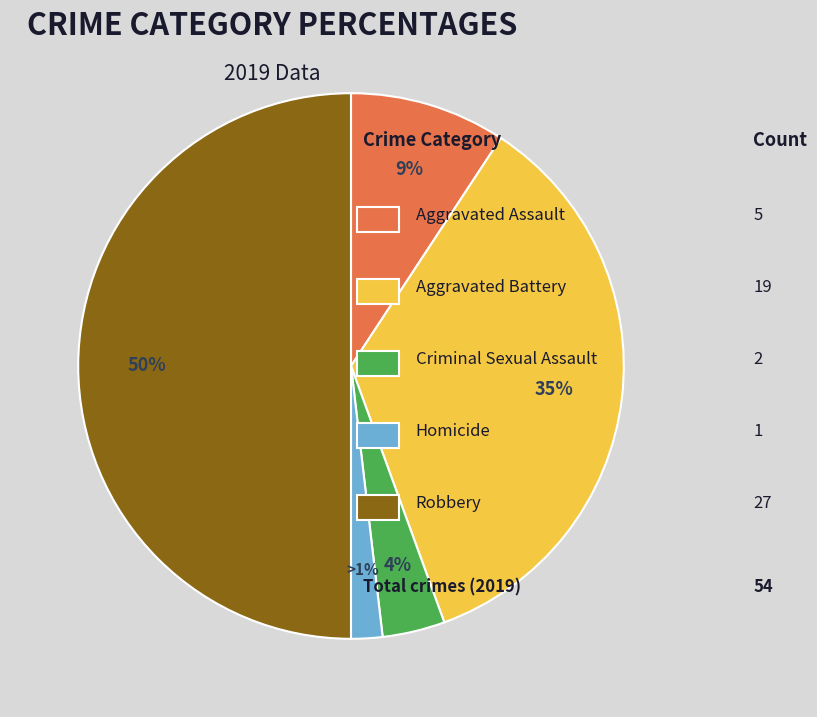

To the nearest percent, what is the average slice percentage?

20%